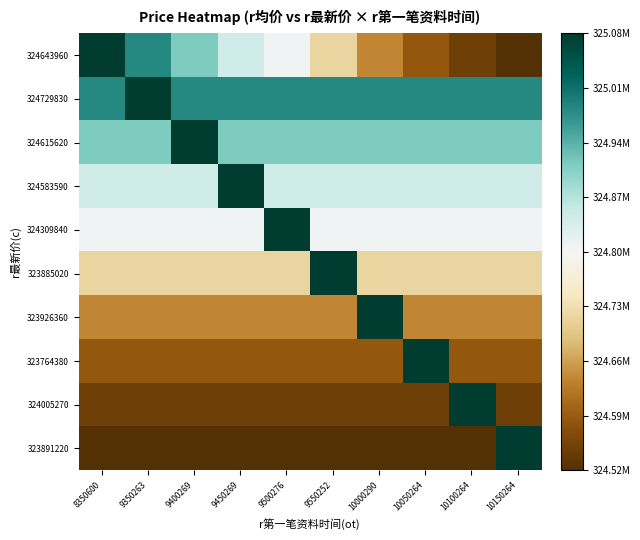

At which category is the sum across all series the highest?

8350600